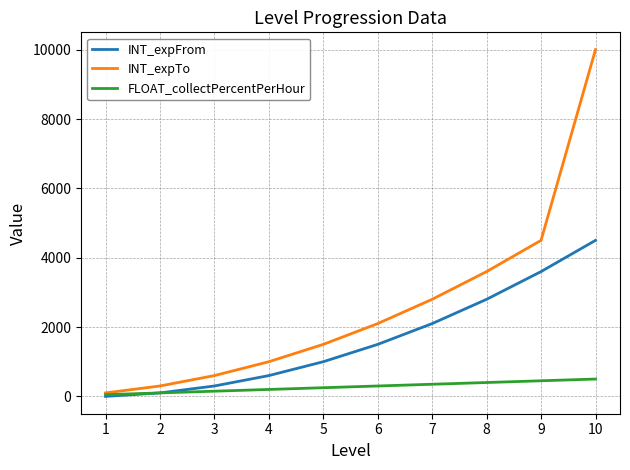

The value of INT_expFrom at 8 is 4439. True or false?

False